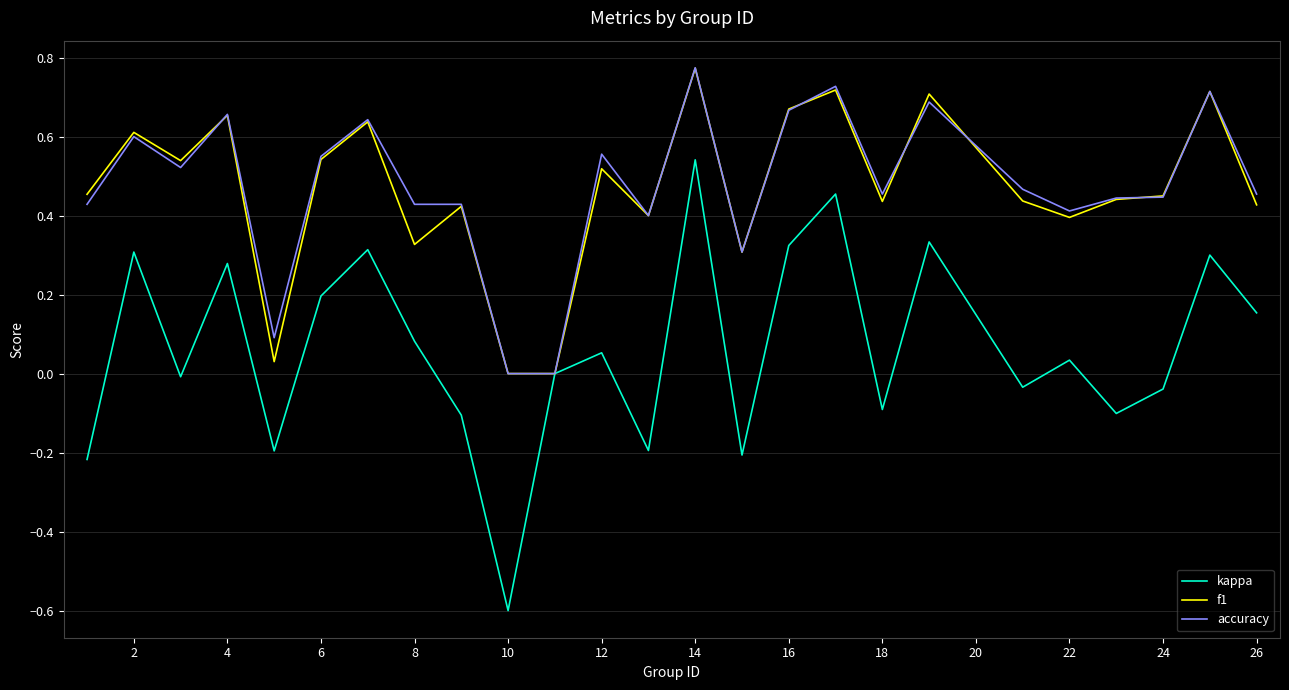

What is the smallest value displayed?

-0.6